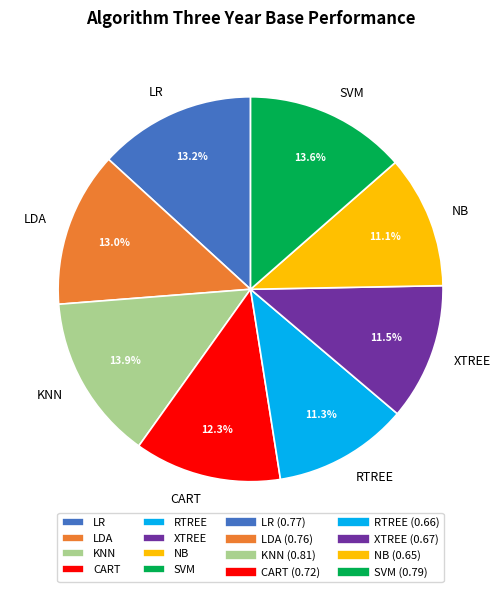

Combined, do XTREE and KNN account for over 50%?

No